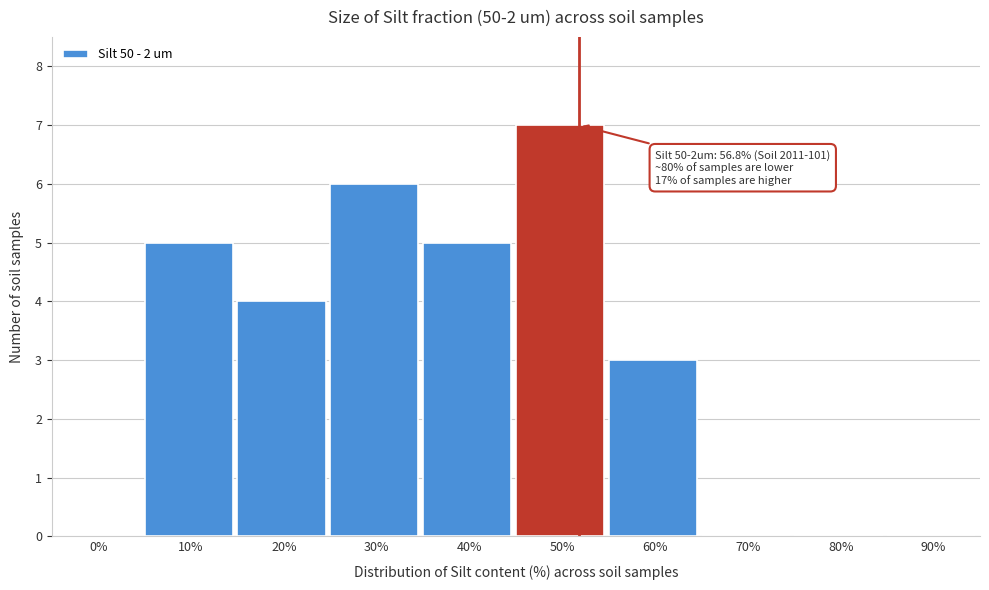

Reading left to right, extract all data points from this chart.

0%=0	10%=5	20%=4	30%=6	40%=5	50%=7	60%=3	70%=0	80%=0	90%=0